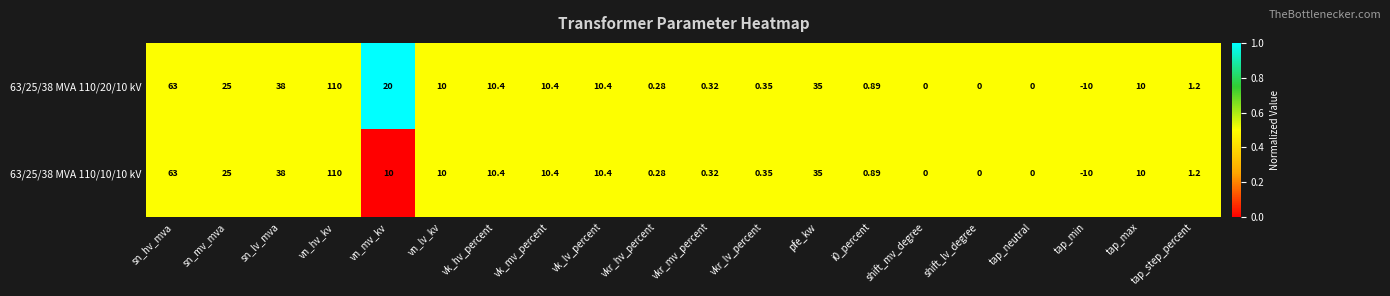

What is the total value across all series at vk_hv_percent?

20.8